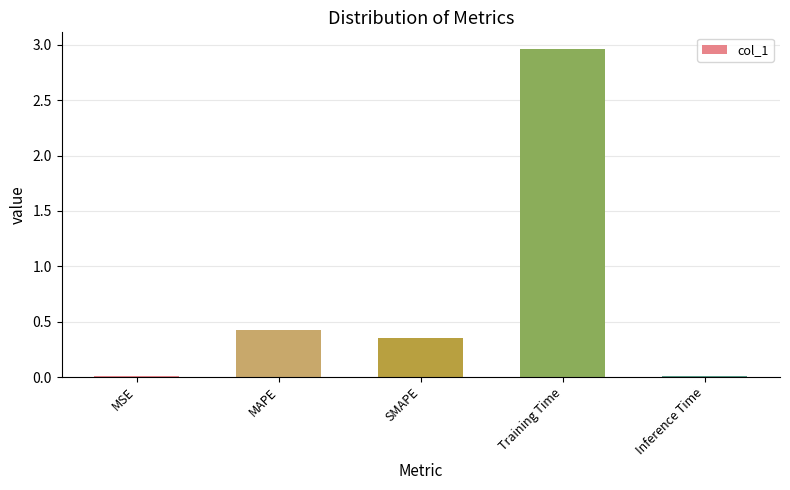

At which label is the value closest to 1?

MAPE